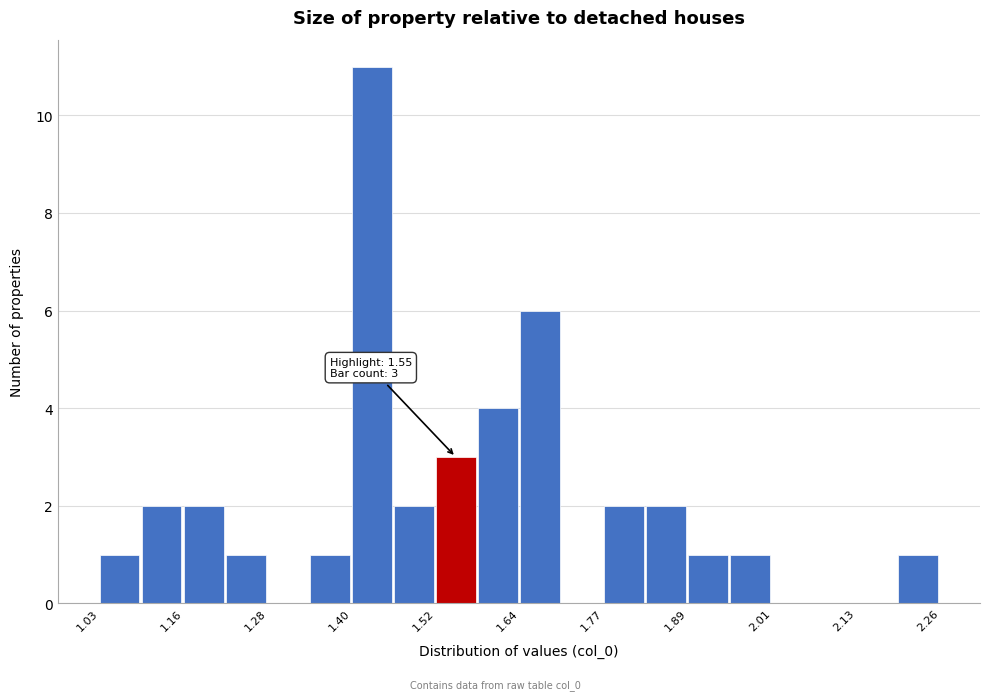

Read against the x-axis, roughly where is the centre of the tallest bar?

1.42